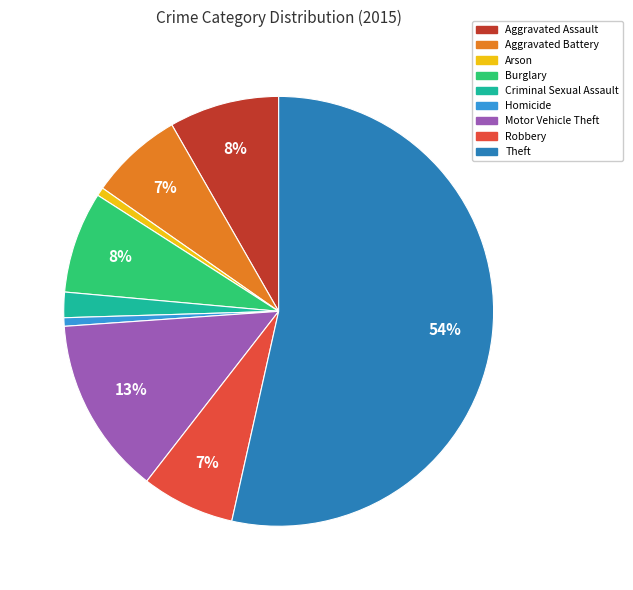

To the nearest percent, what is the average slice percentage?

11%